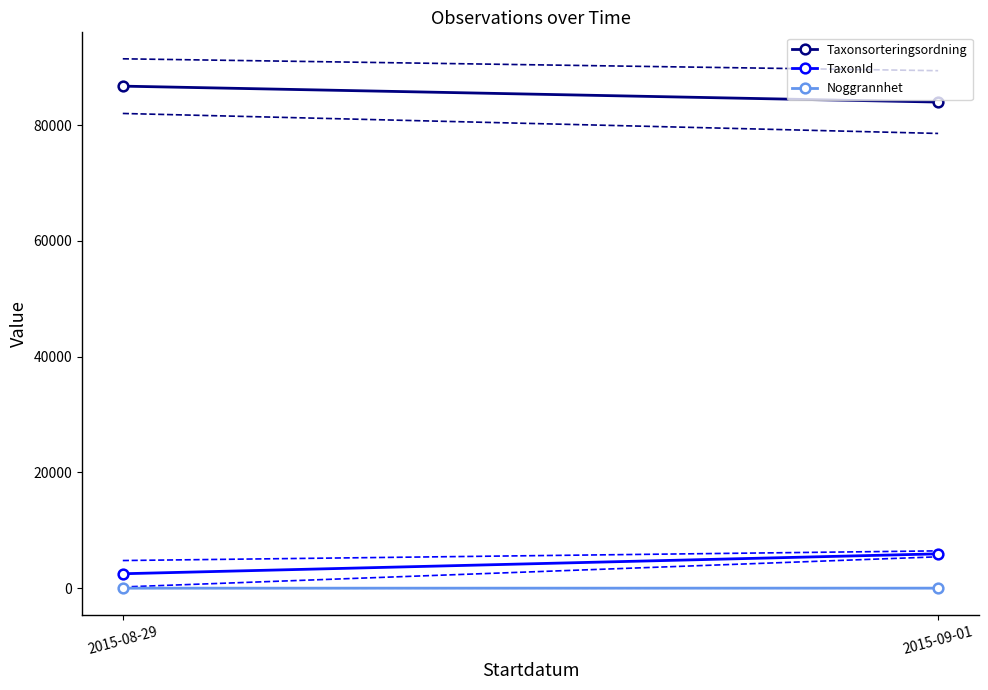

True or false: Noggrannhet and TaxonId cross at least once.

False